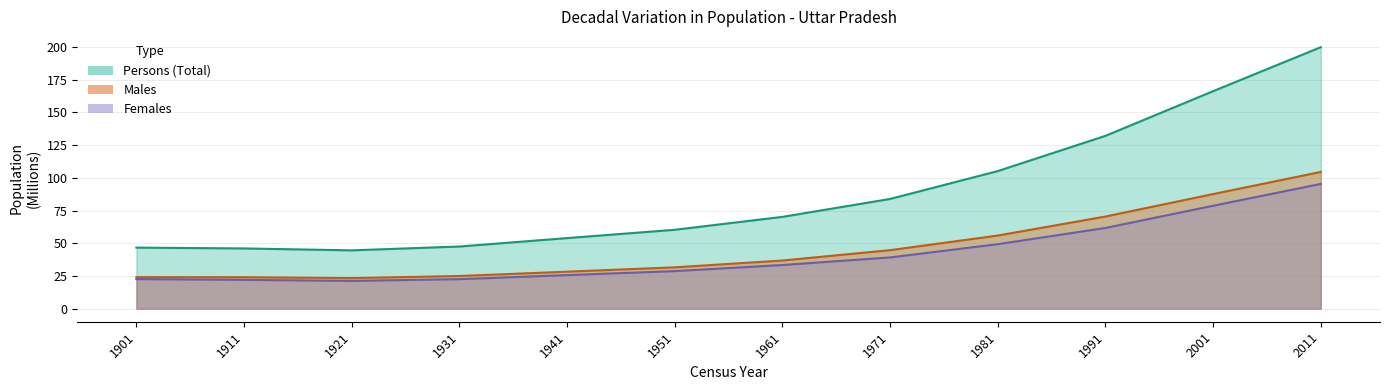

What is the difference between the second highest and second lowest values in the Males series?

63.5